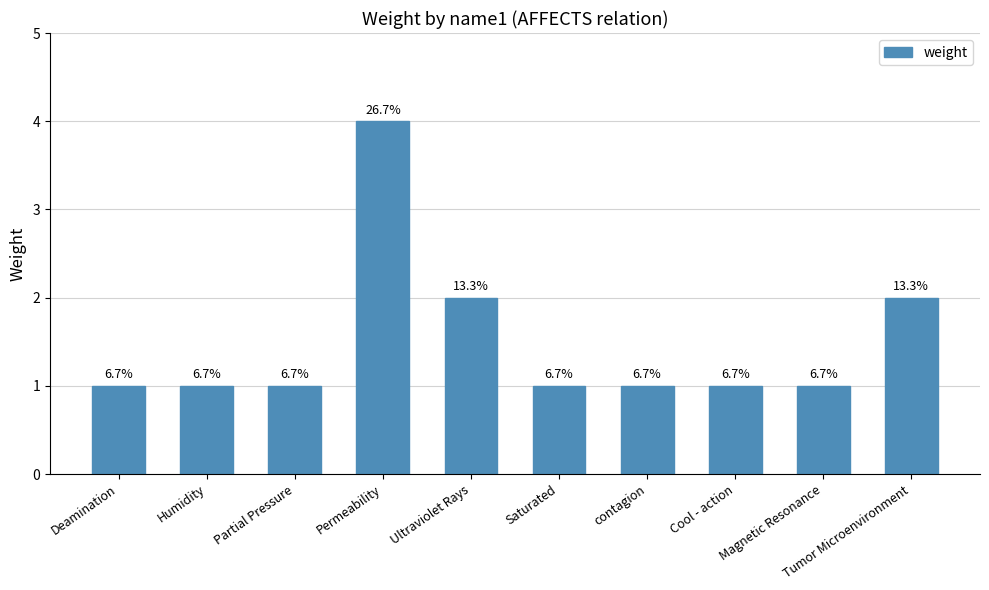

What is the value of the 9th bar from the left?

1